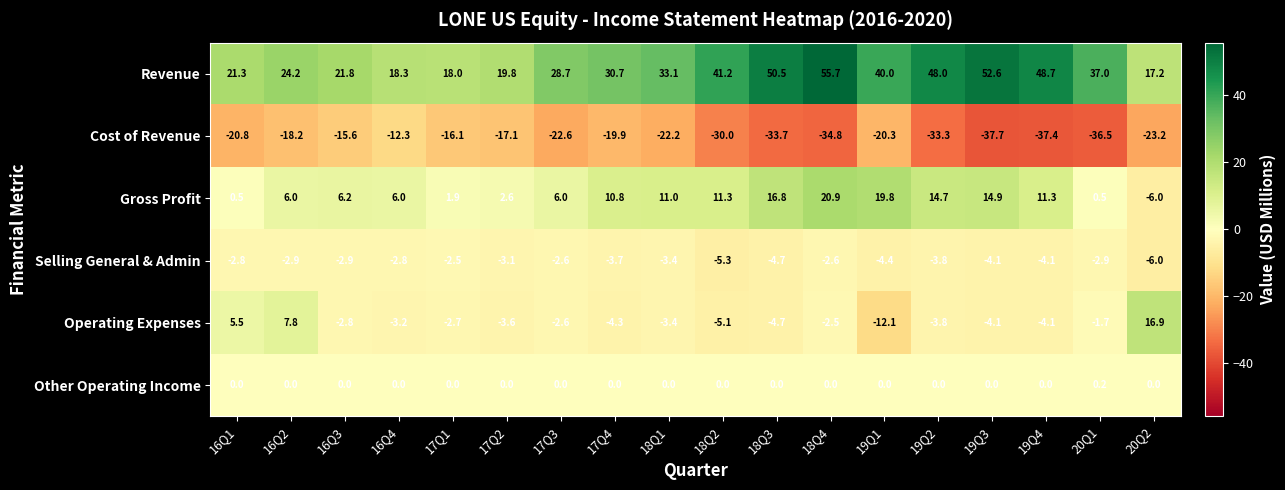

True or false: Cost of Revenue has a value of -29.6 at 16Q2.

False